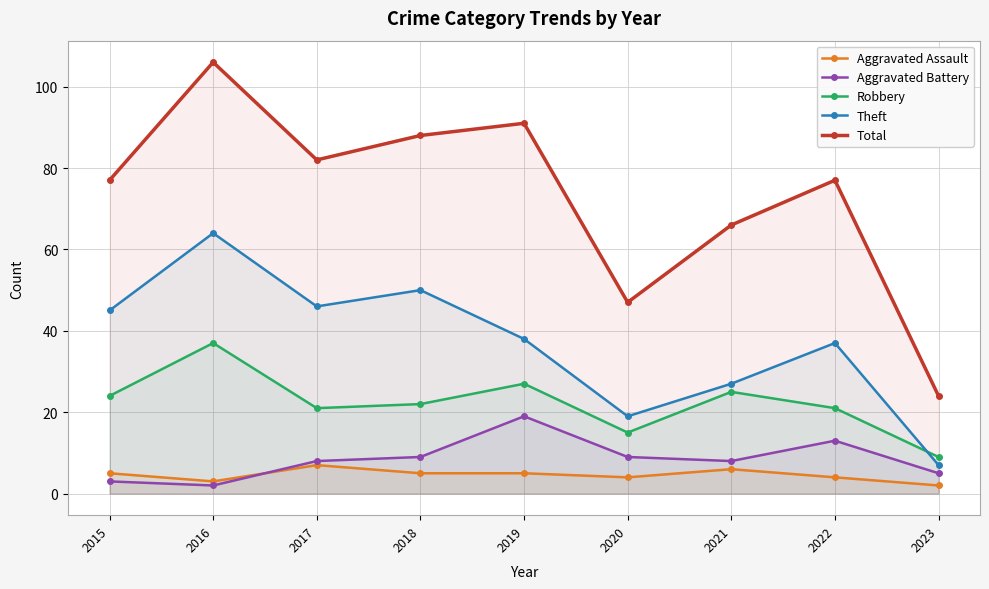

Is it true that Total equals 80 at 2020?

False